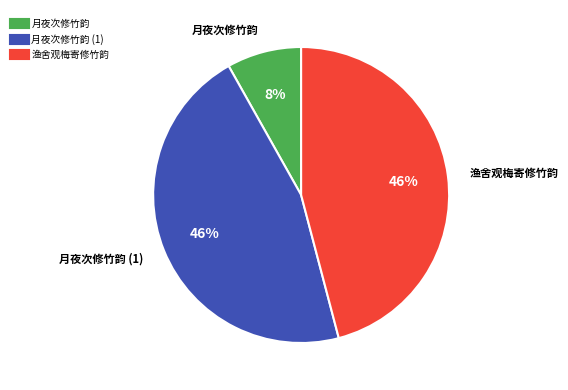

To the nearest percent, what is the difference between the largest and smallest slice percentages?

38%